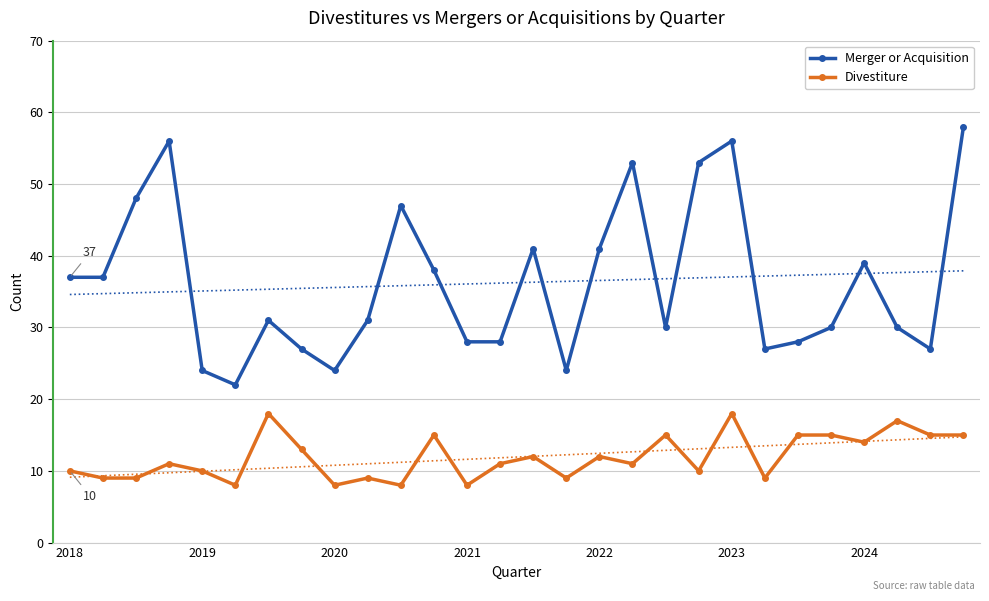

Count the Divestiture values in the range 9 to 15.

21